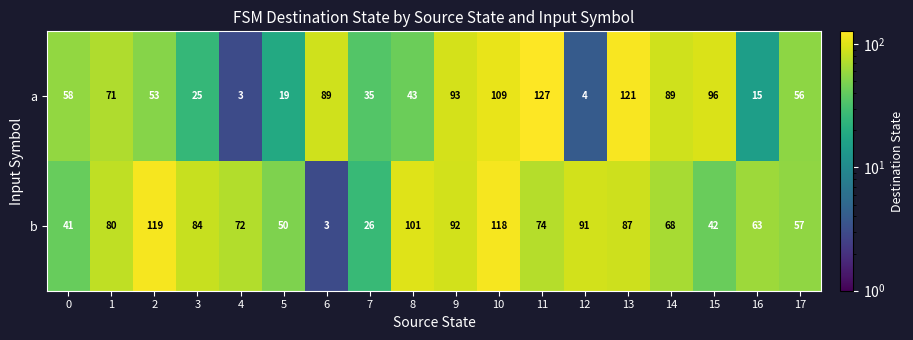

At which category is the sum across all series the highest?

10